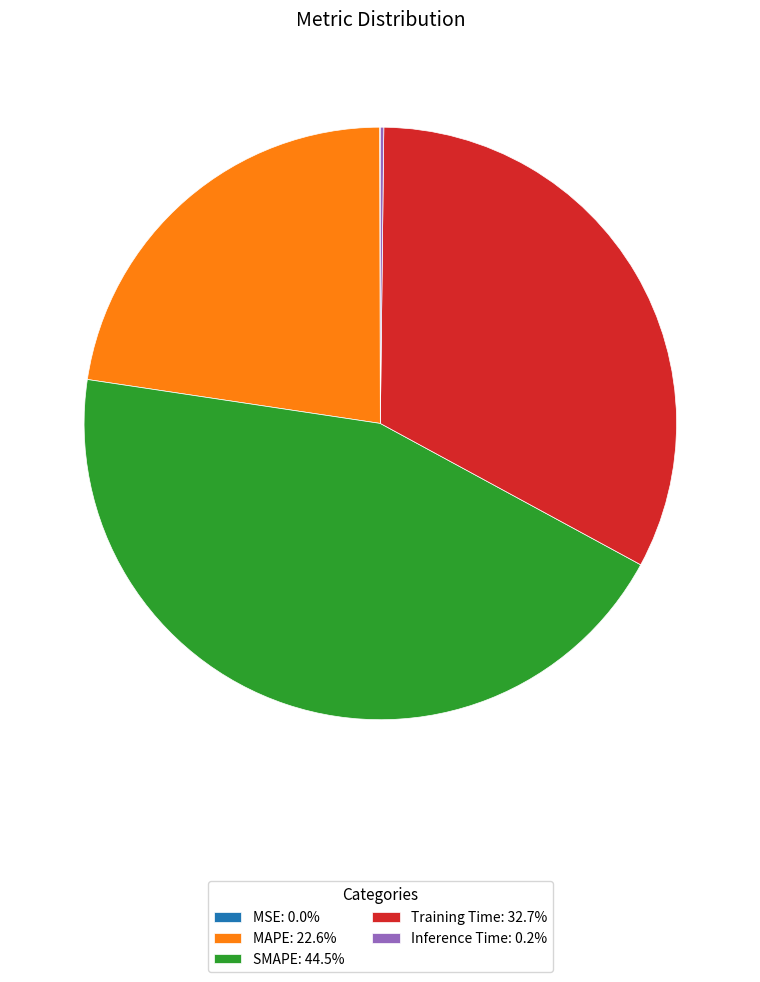

Does MAPE: 22.6% represent more than half of the total?

No